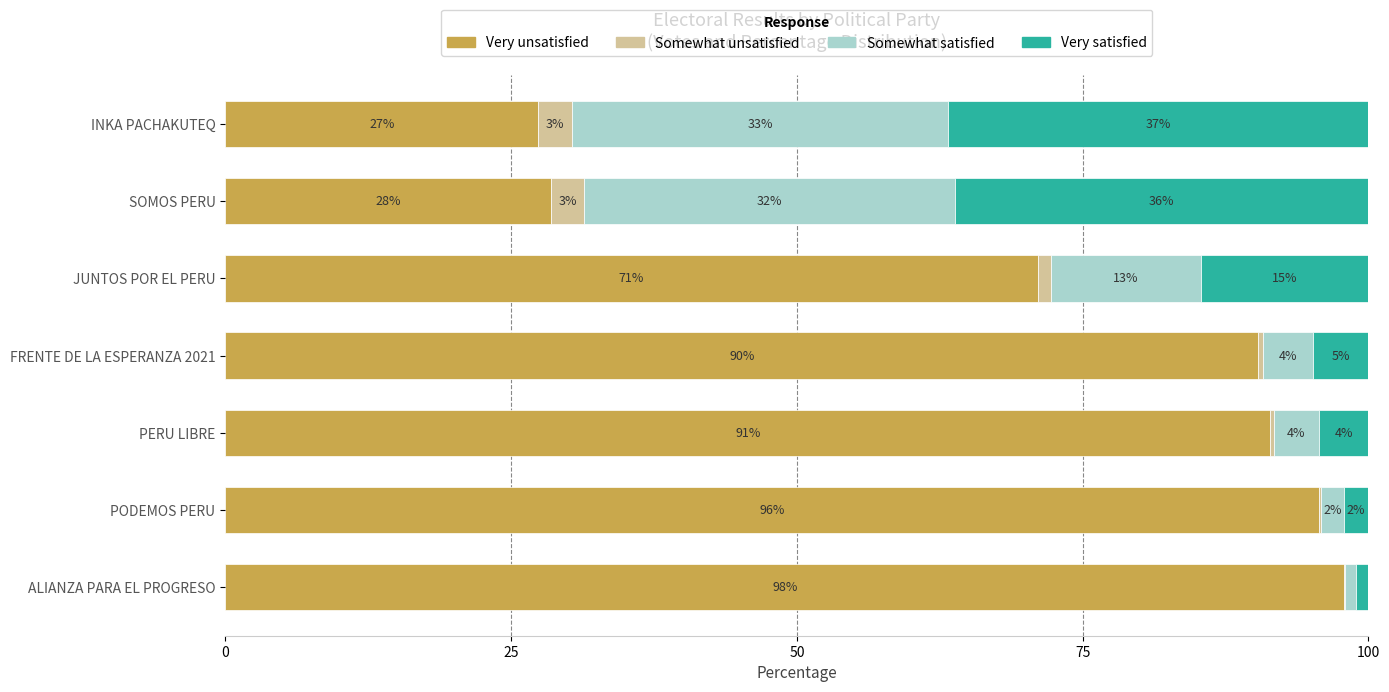

What are all the series names shown in the legend?

Very unsatisfied, Somewhat unsatisfied, Somewhat satisfied, Very satisfied